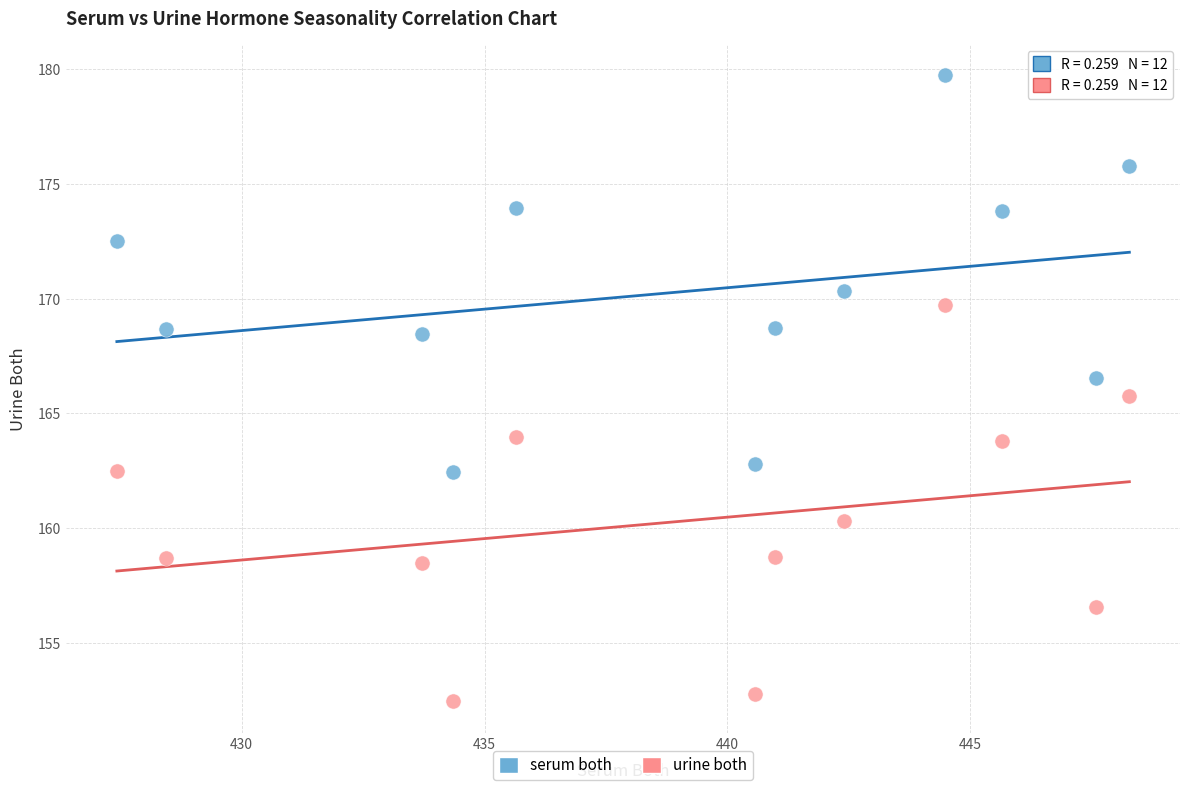

In the urine both series, what Y value is closest to 161?

160.3